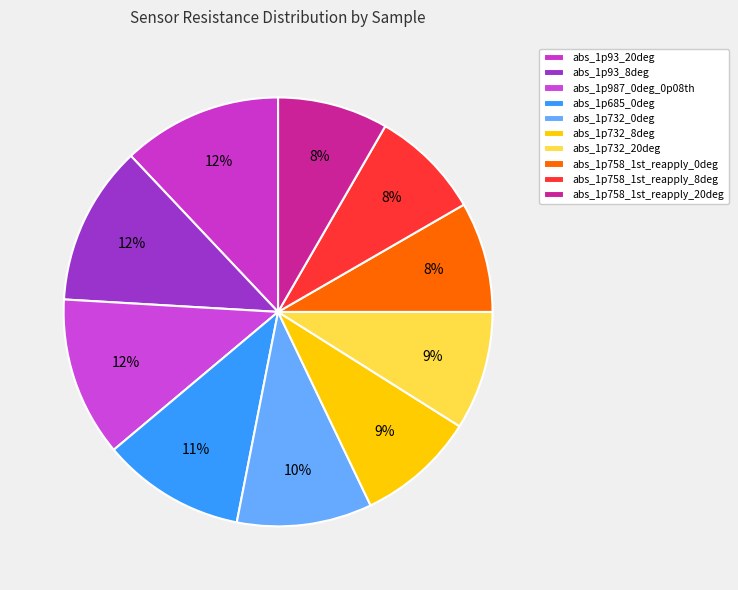

Which slice is the smallest?

abs_1p758_1st_reapply_0deg